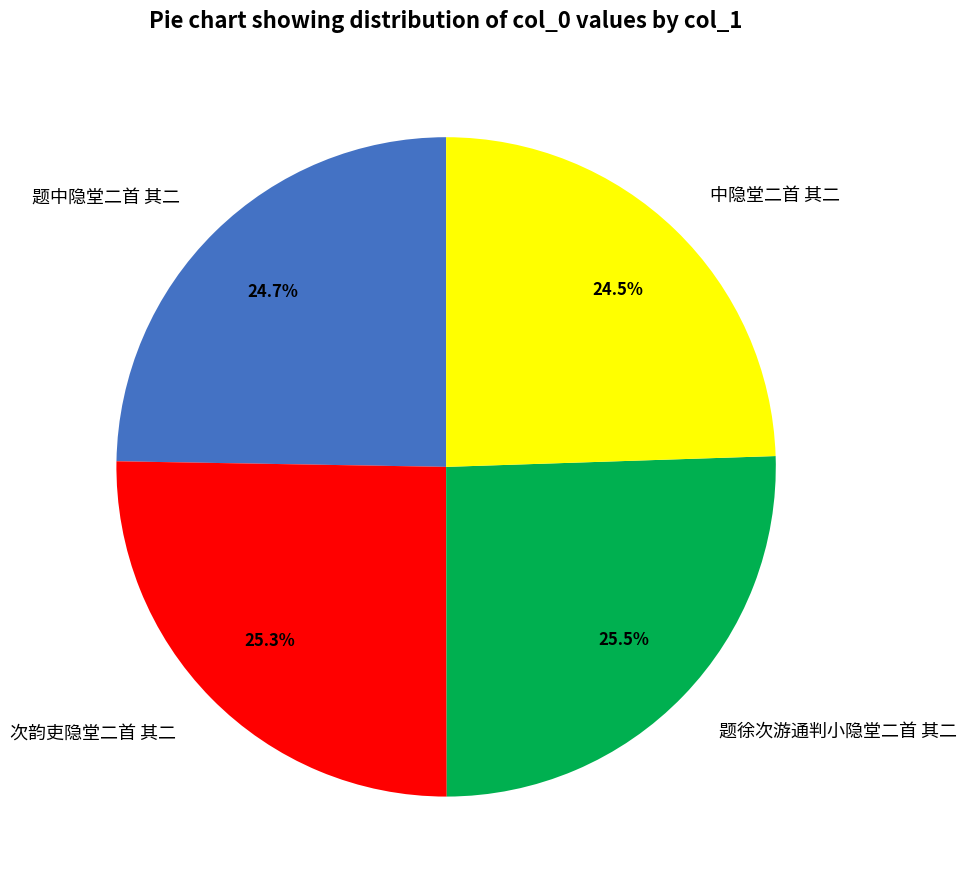

What percentage is the 题中隐堂二首 其二 slice, to the nearest percent?

25%